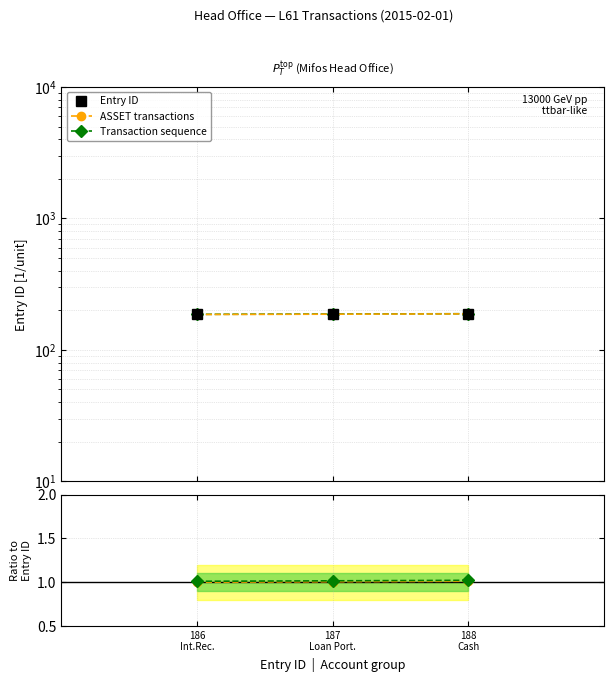

Reading left to right, extract all data points from this chart.

Entry ID: 186.0	187.0	188.0
ASSET transactions: 1.0	1.0	1.0
Transaction sequence: 1.0	1.0	1.0